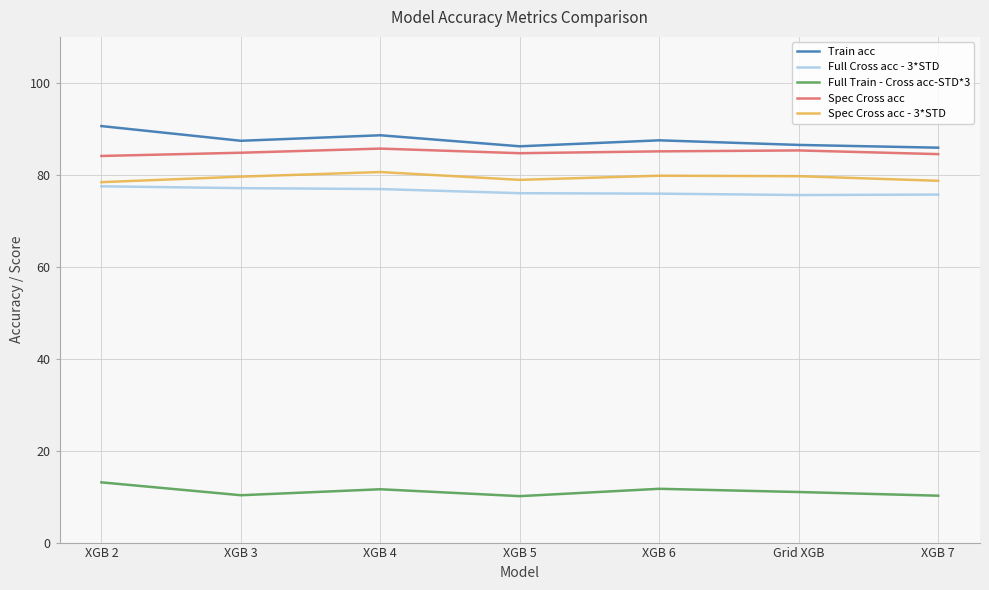

What is the sum of all Train acc values?

612.7